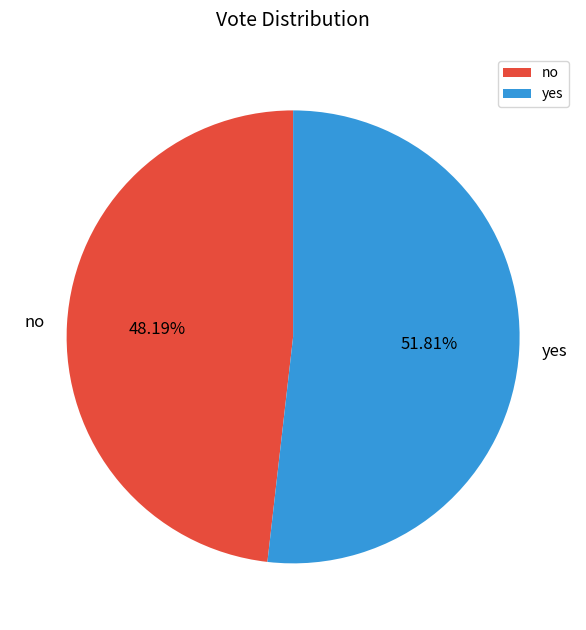

Which slice is the smallest?

no